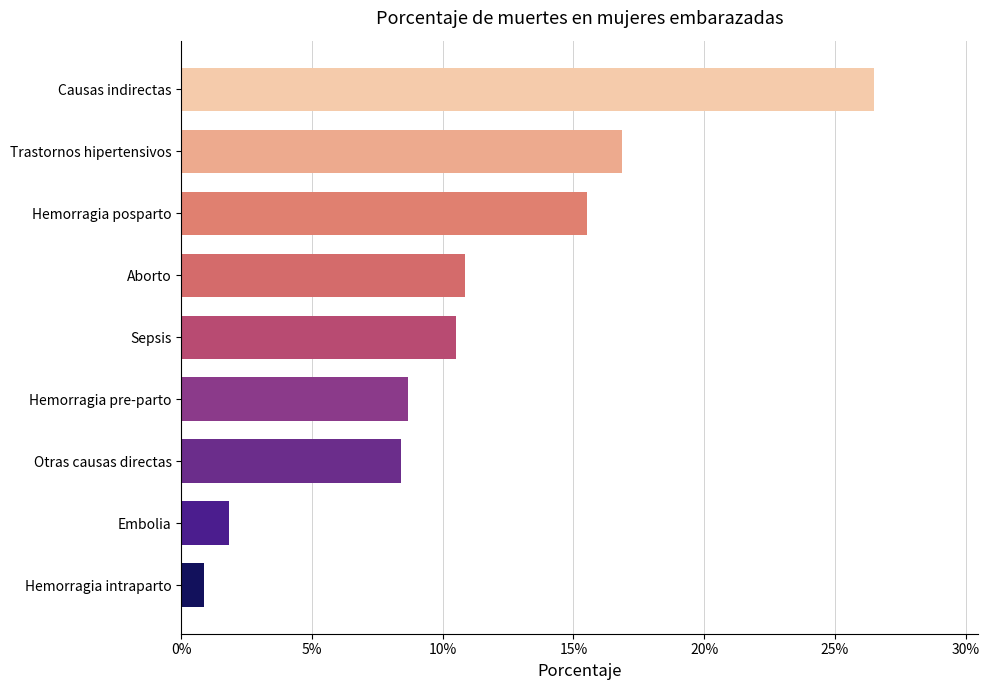

Count the number of categories in the chart.

9